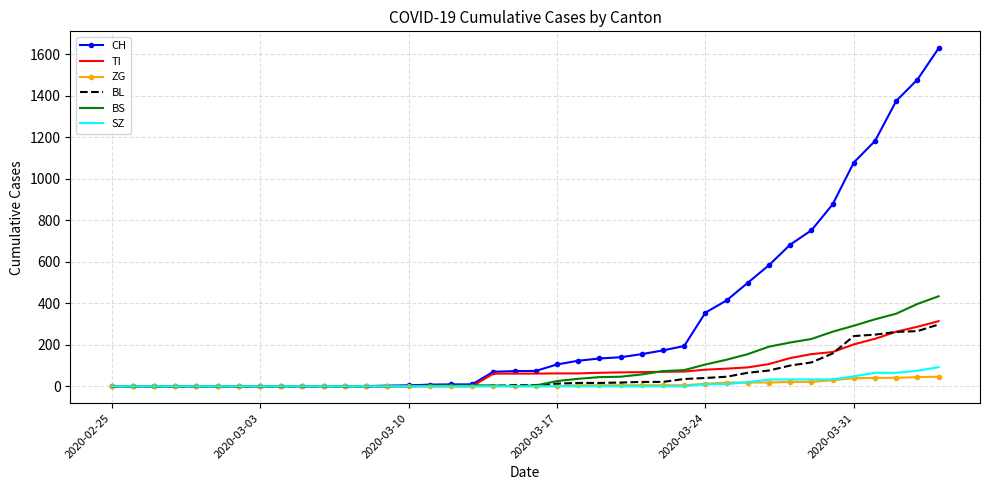

Which series has the largest total across all categories?

CH